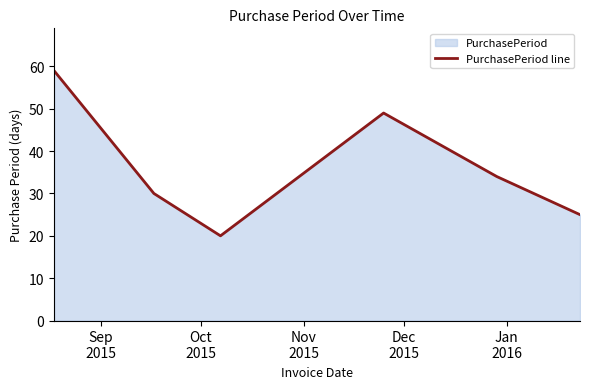

What is the greatest value displayed?

59